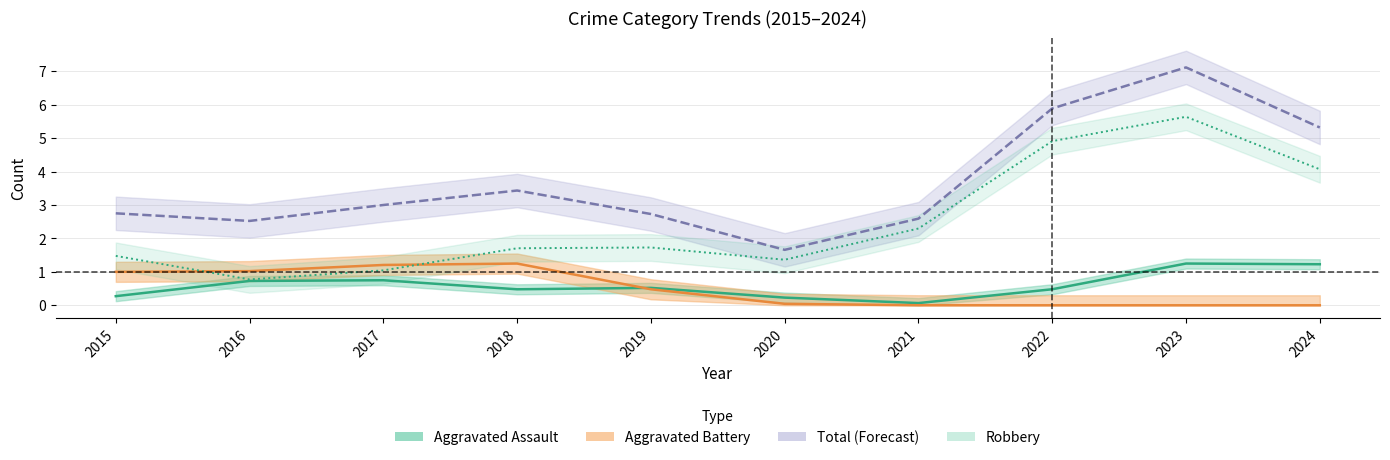

True or false: Aggravated Battery has a value of 1 at 2019.

False